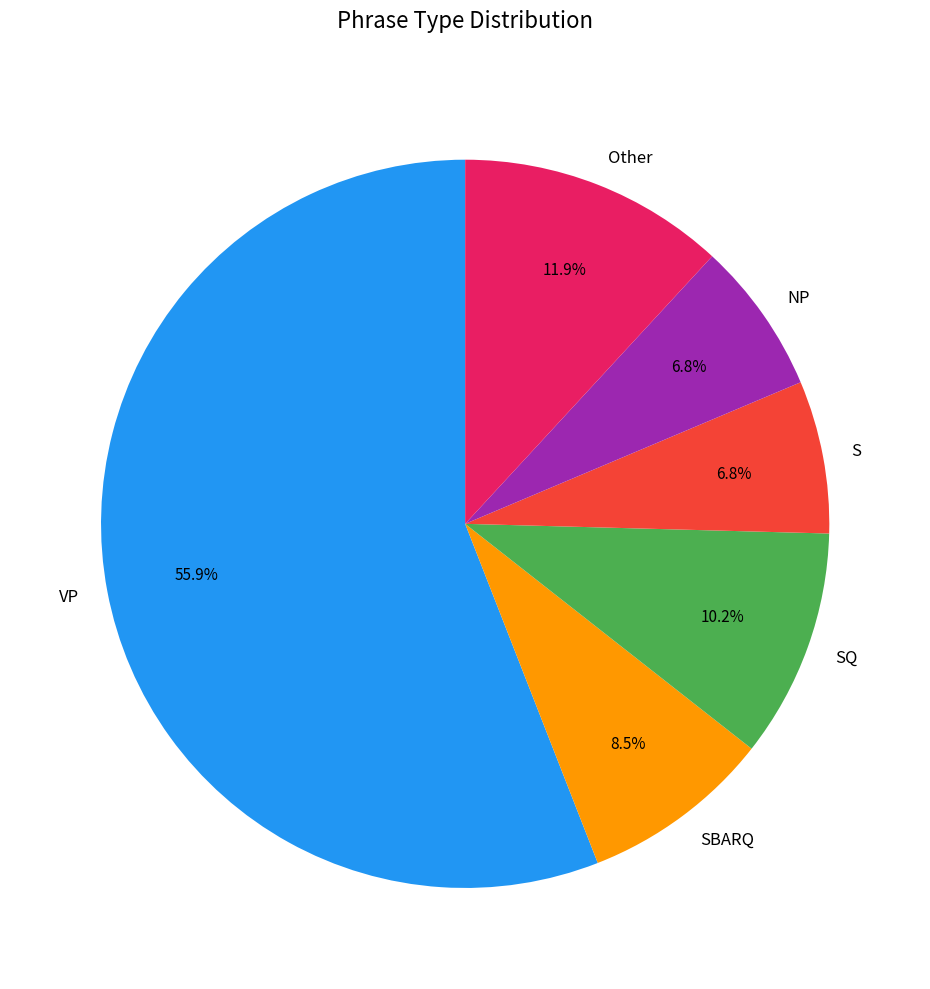

Which slice is the largest?

VP